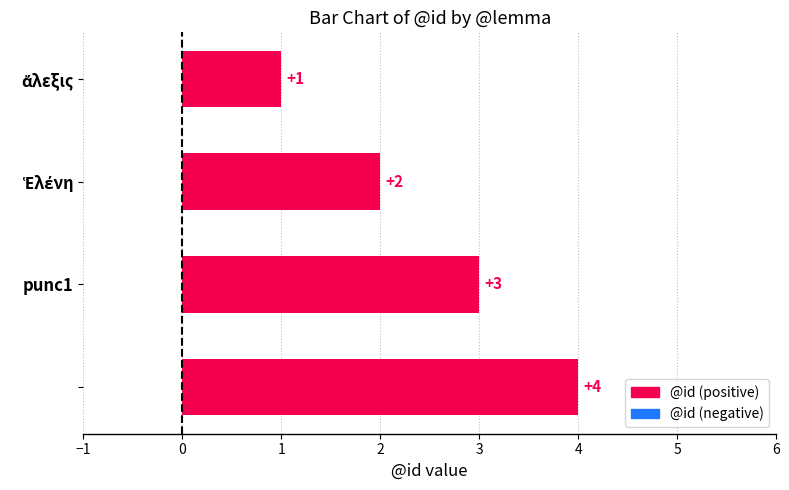

Count the values in the range 2 to 4.

3